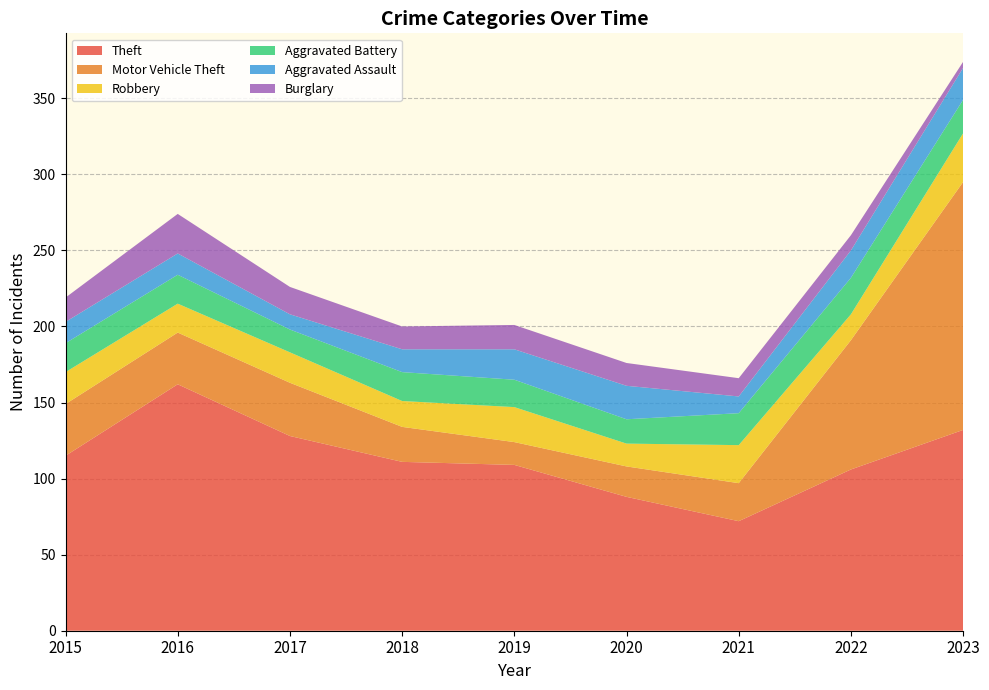

Reading right to left, what are all the values shown in this chart?

Theft: 132	106	72	88	109	111	128	162	115
Motor Vehicle Theft: 163	85	25	20	15	23	35	34	34
Robbery: 32	17	25	15	23	17	20	19	21
Aggravated Battery: 22	24	21	16	18	19	15	19	19
Aggravated Assault: 21	18	11	22	20	15	10	14	14
Burglary: 4	10	12	15	16	15	18	26	16